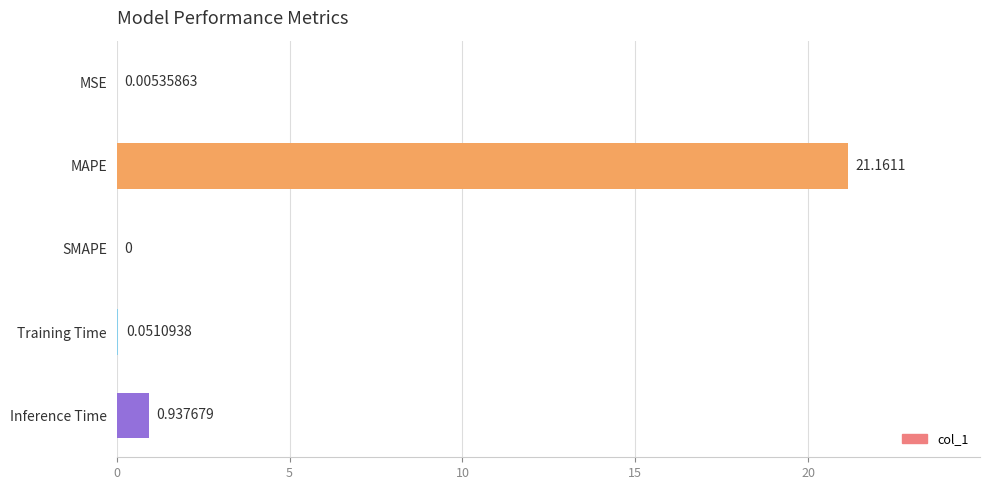

What is the maximum value shown in the chart?

21.2